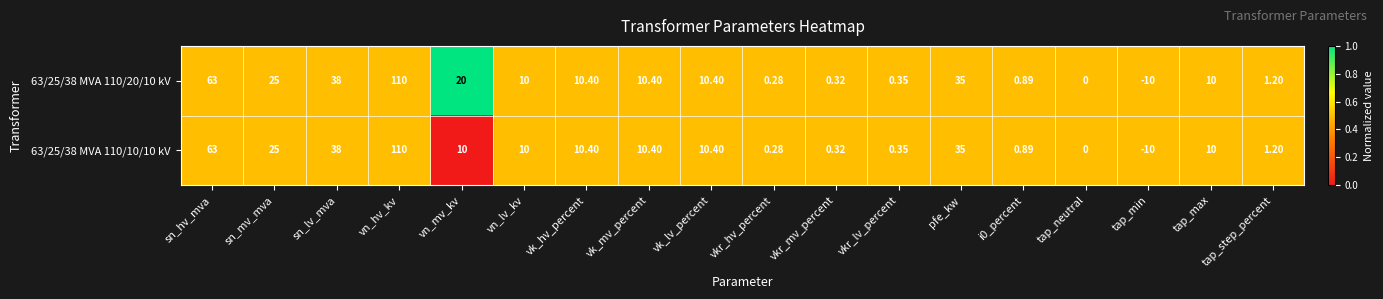

How many distinct data groups are displayed?

2